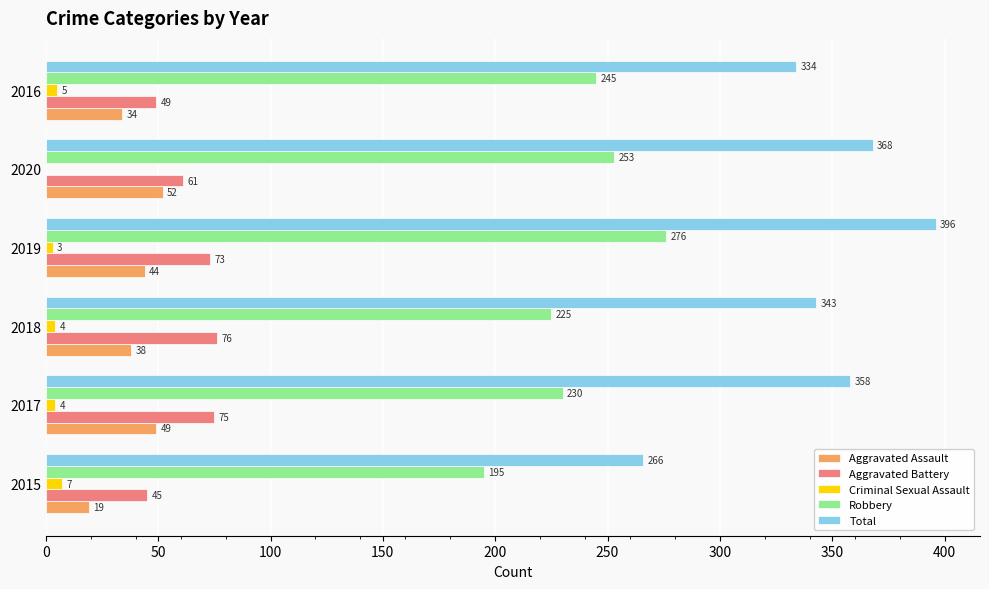

At which category does the chart reach its peak across all series?

2019